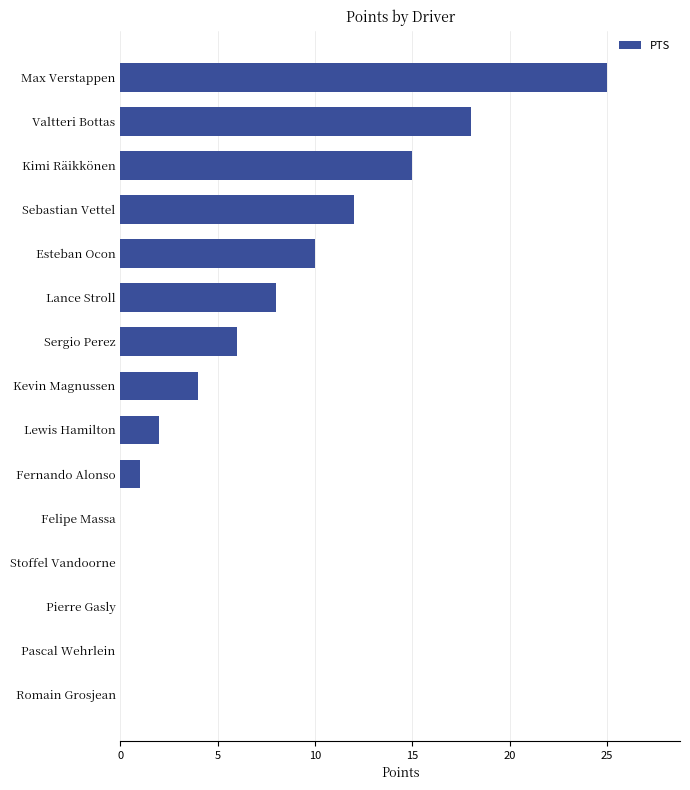

What is the change in value from Esteban Ocon to Fernando Alonso?

-9